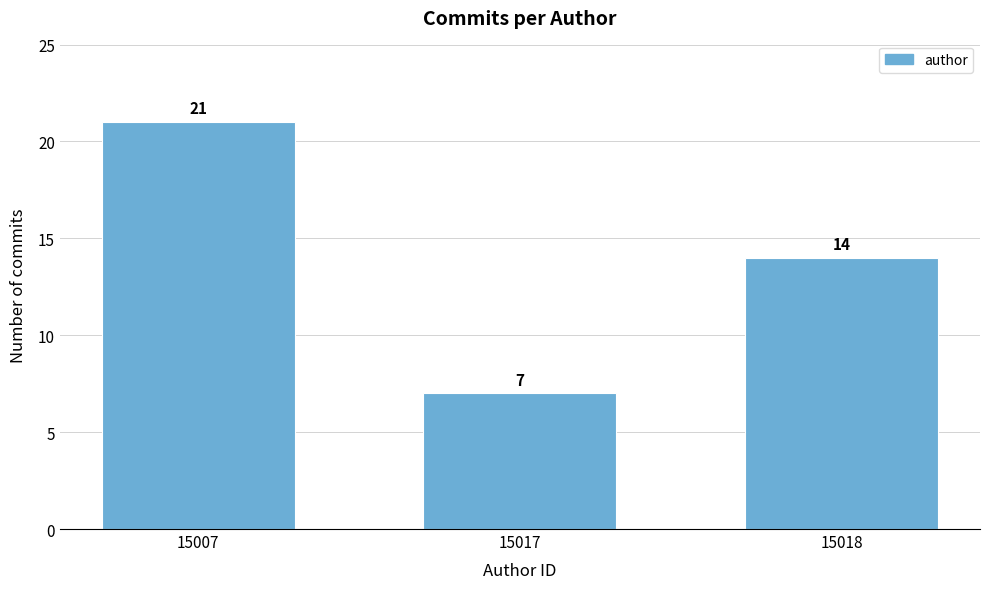

Reading right to left, extract all data points from this chart.

15018=14	15017=7	15007=21